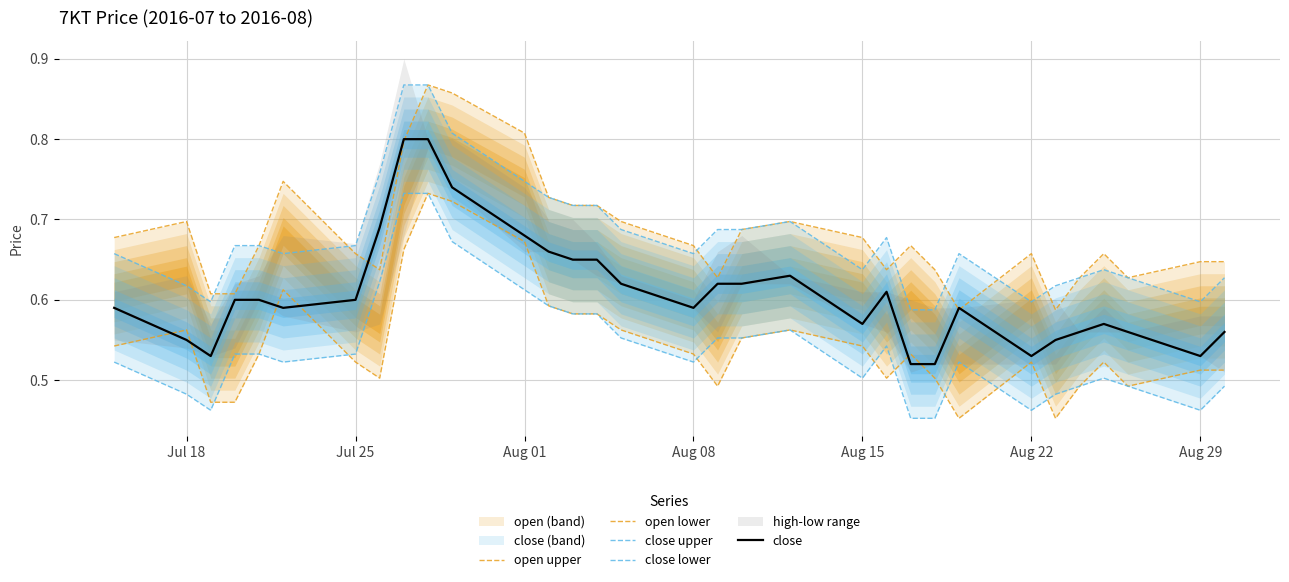

True or false: open lower has more than 1 interior local peaks.

True